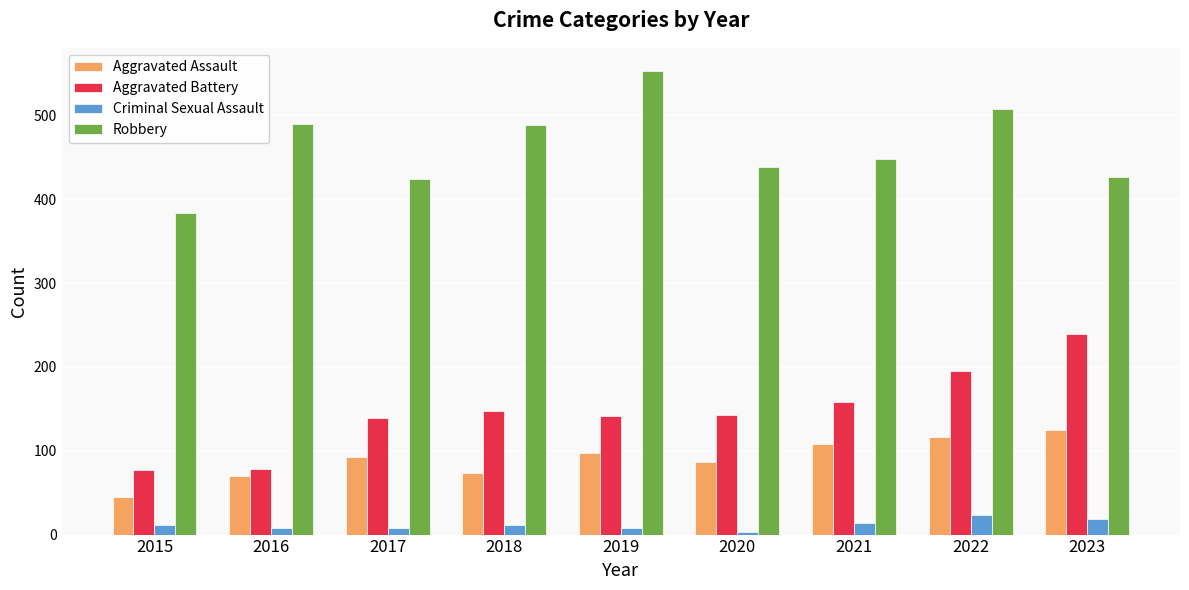

How many series are shown in this chart?

4